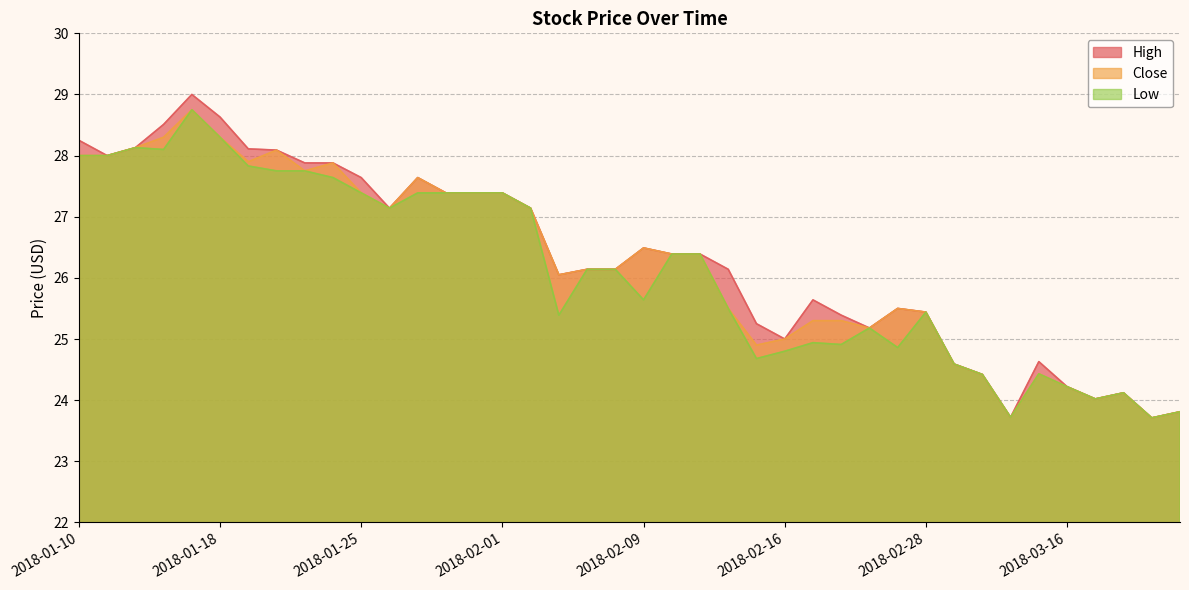

What is the difference between the maximum and minimum values in the Close series?

5.0